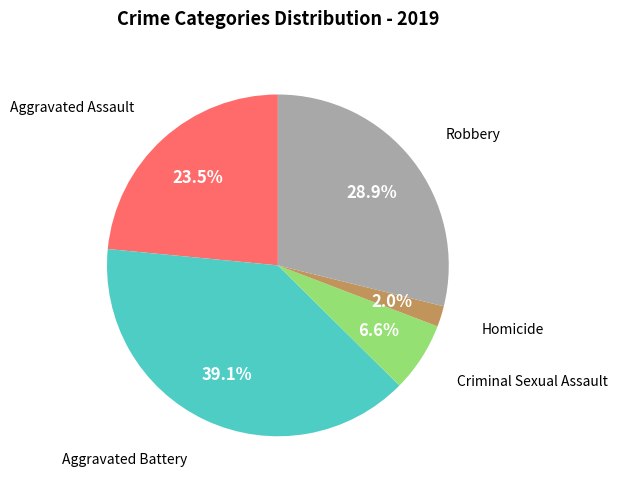

Is there a majority slice in this chart?

No